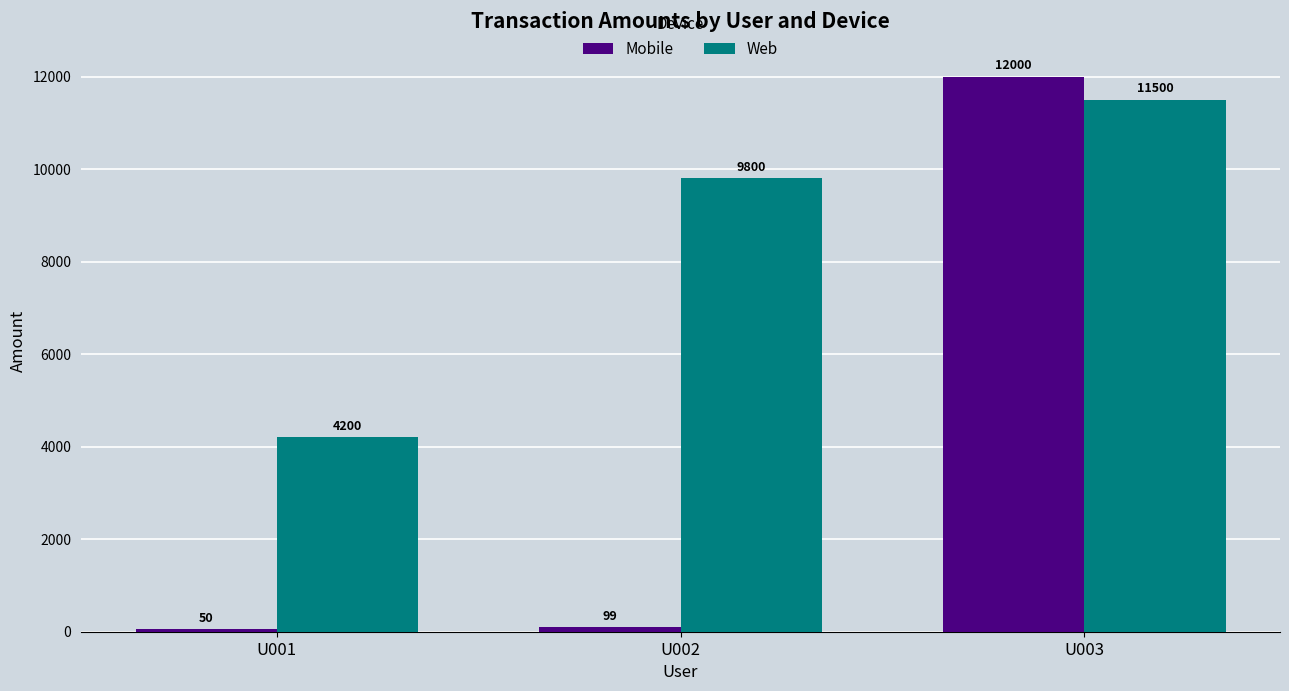

How many bars are there in each group?

2